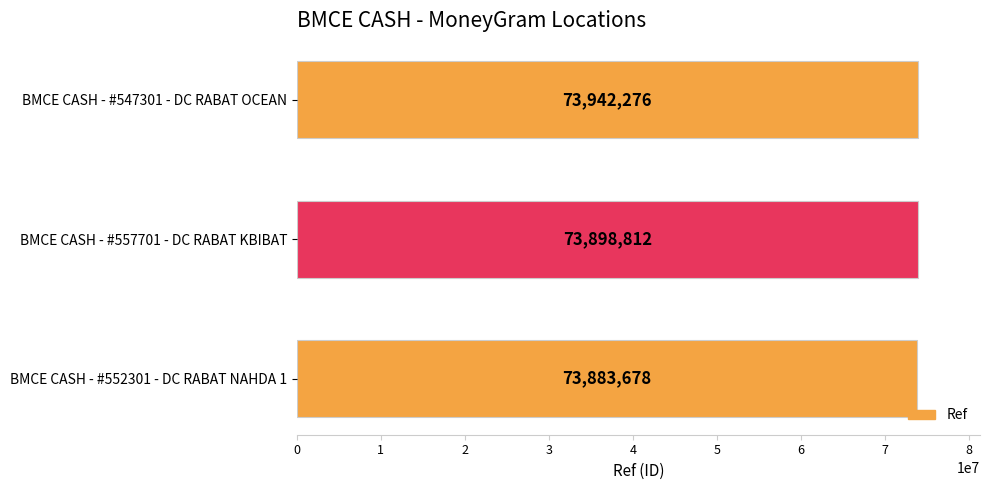

Count the values in the range 73883678 to 73942276.

3